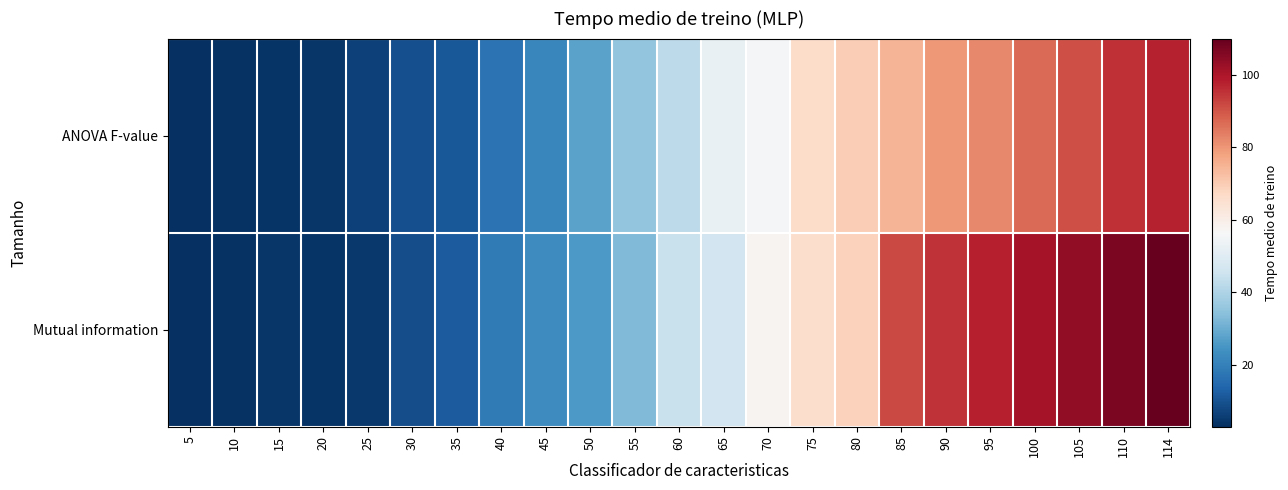

Reading left to right, list all the values displayed in this chart.

ANOVA F-value: 5=3.0	10=3.4	15=3.9	20=4.4	25=6.4	30=9.4	35=11.3	40=17.1	45=21.7	50=27.7	55=35.3	60=42.6	65=52.5	70=56.0	75=66.2	80=69.7	85=74.6	90=79.7	95=82.1	100=86.7	105=91.1	110=95.4	114=97.6
Mutual information: 5=3.1	10=3.5	15=4.3	20=3.9	25=5.0	30=9.0	35=12.0	40=18.8	45=22.8	50=25.9	55=33.0	60=44.5	65=46.3	70=57.9	75=66.0	80=68.7	85=91.8	90=95.0	95=98.0	100=101.0	105=104.0	110=107.0	114=110.0